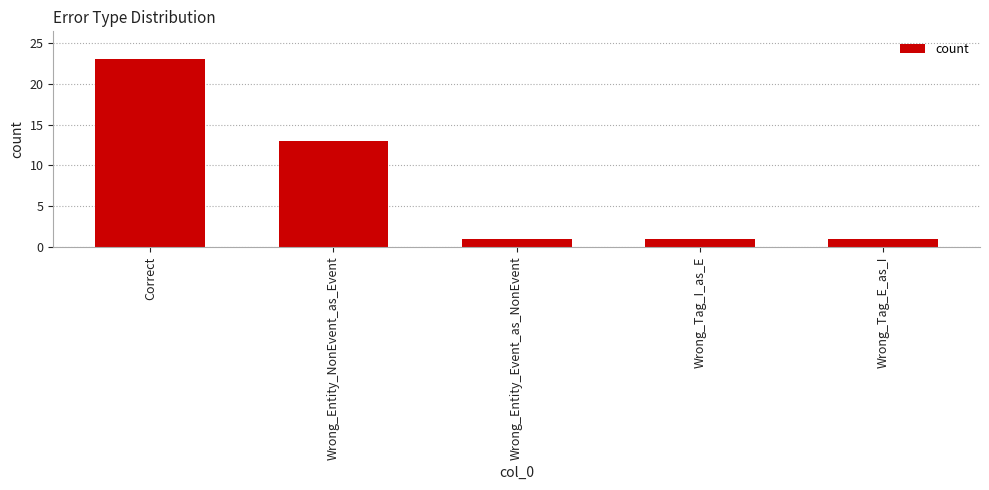

Reading left to right, extract all data points from this chart.

23	13	1	1	1